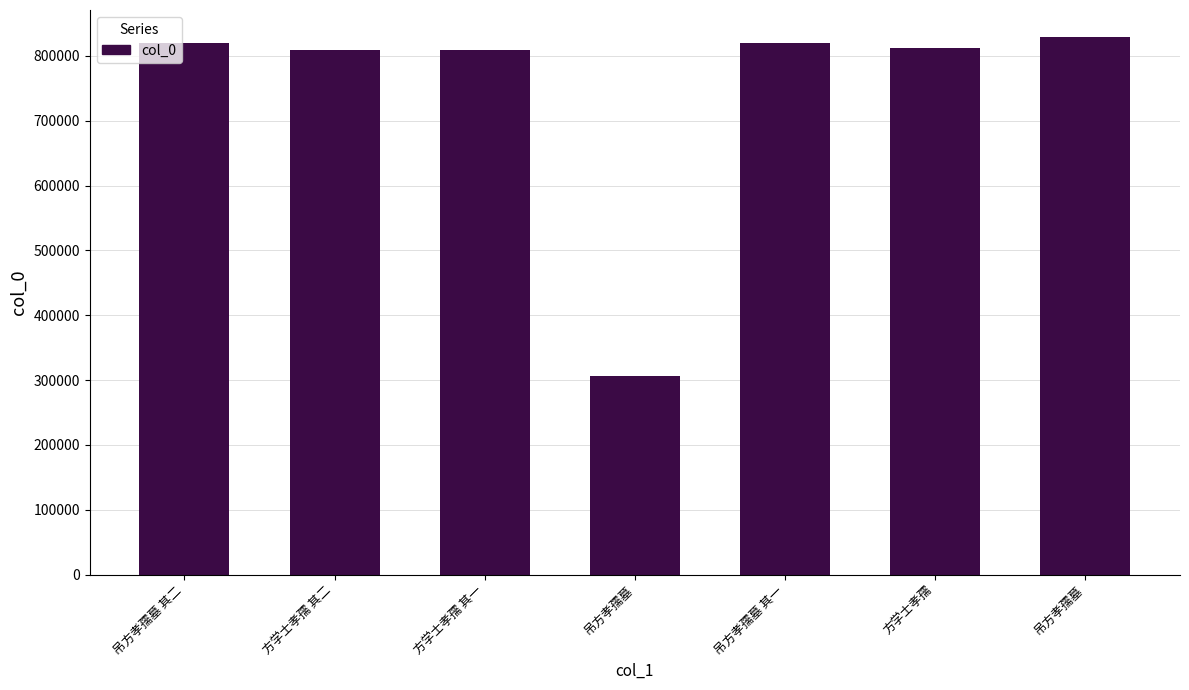

What is the label of the 1st bar from the right?

吊方孝孺墓